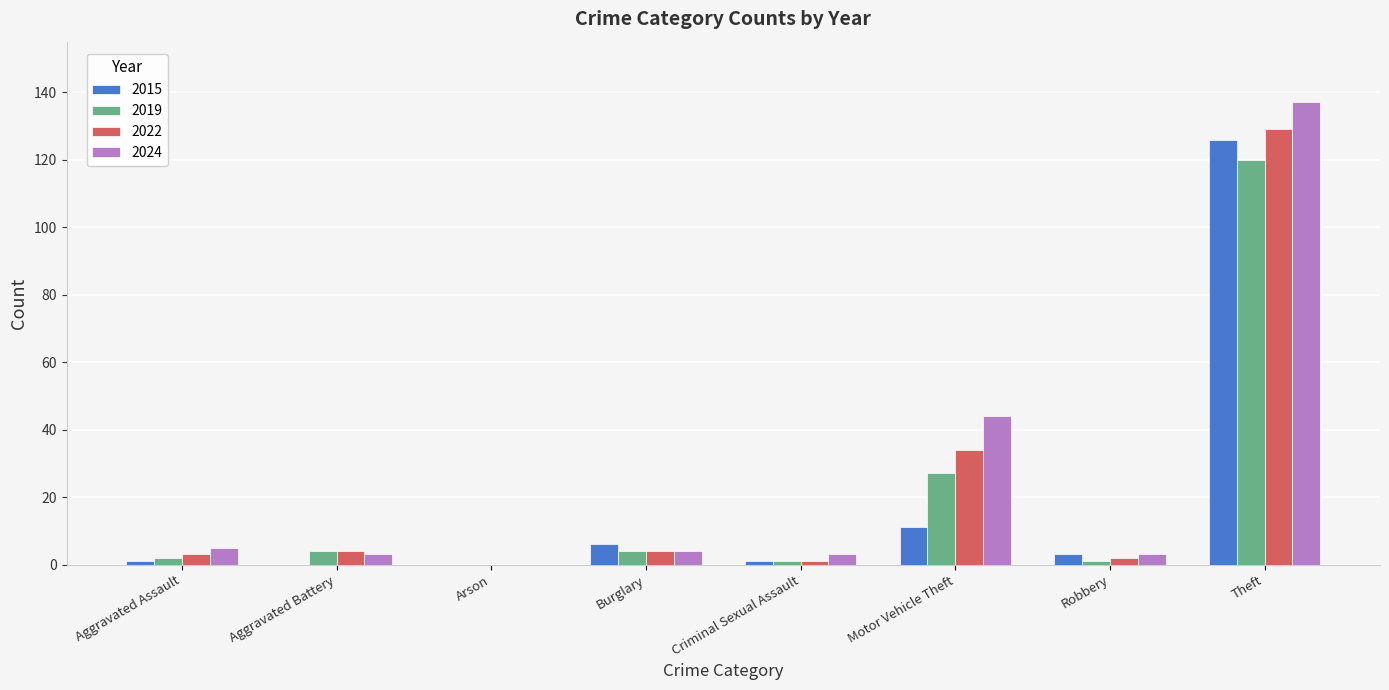

What is the highest value of the 2019 series?

120